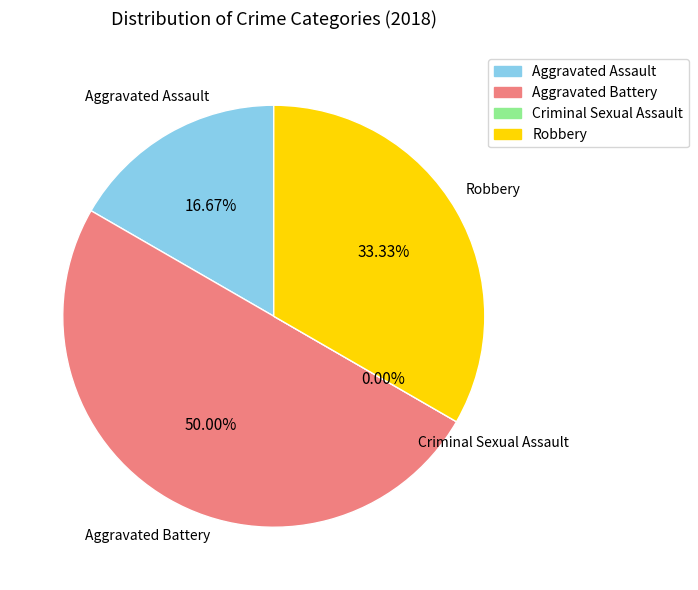

What is the largest slice in the pie chart?

Aggravated Battery